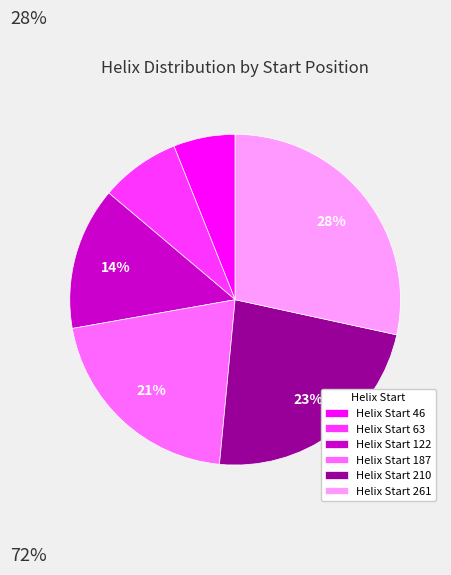

Which has a higher value, Helix Start 63 or Helix Start 210?

Helix Start 210